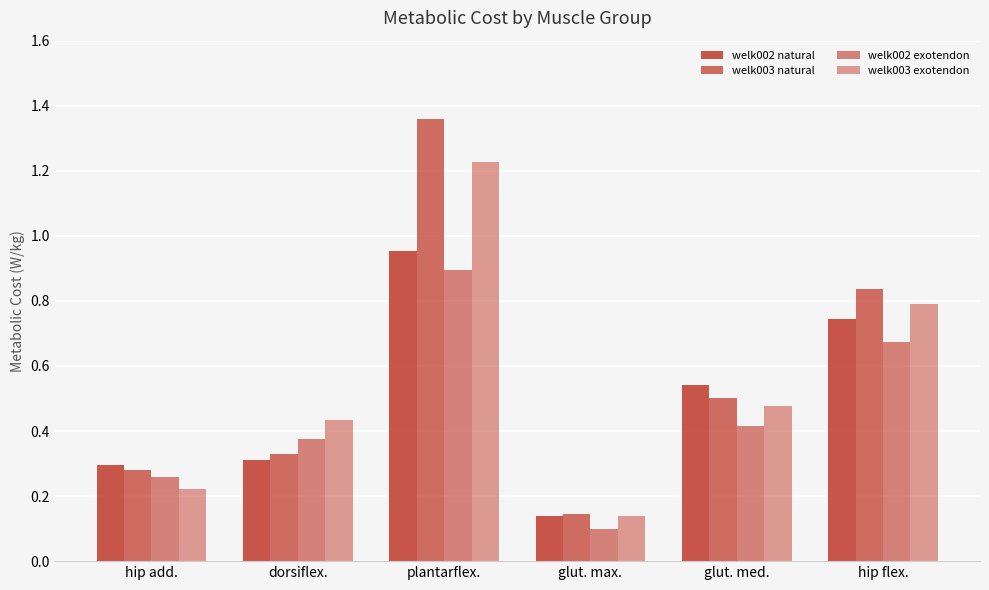

What value does the welk002 natural series have at glut. max.?

0.1